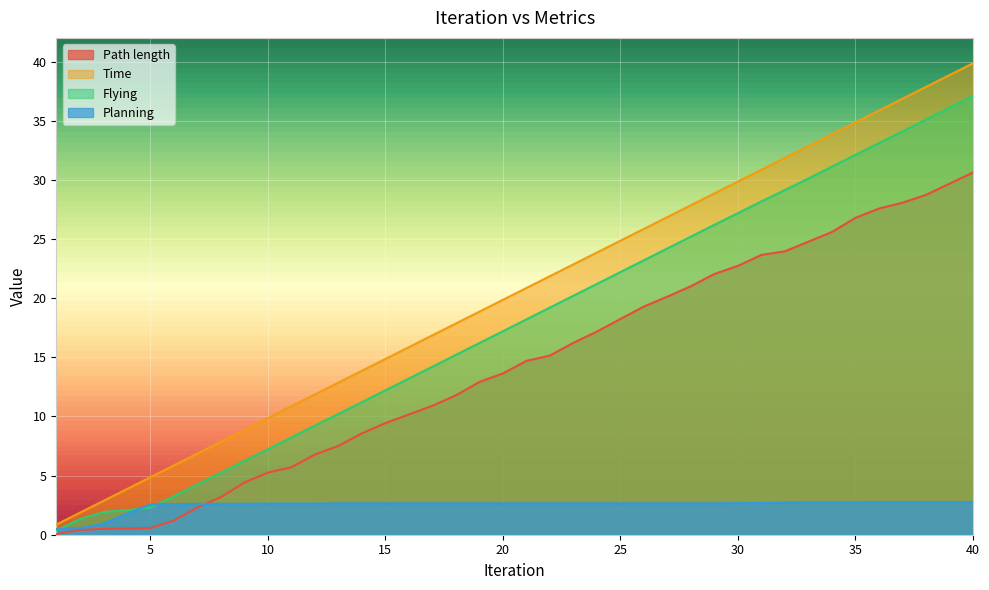

What is the maximum value shown in the chart?

39.9